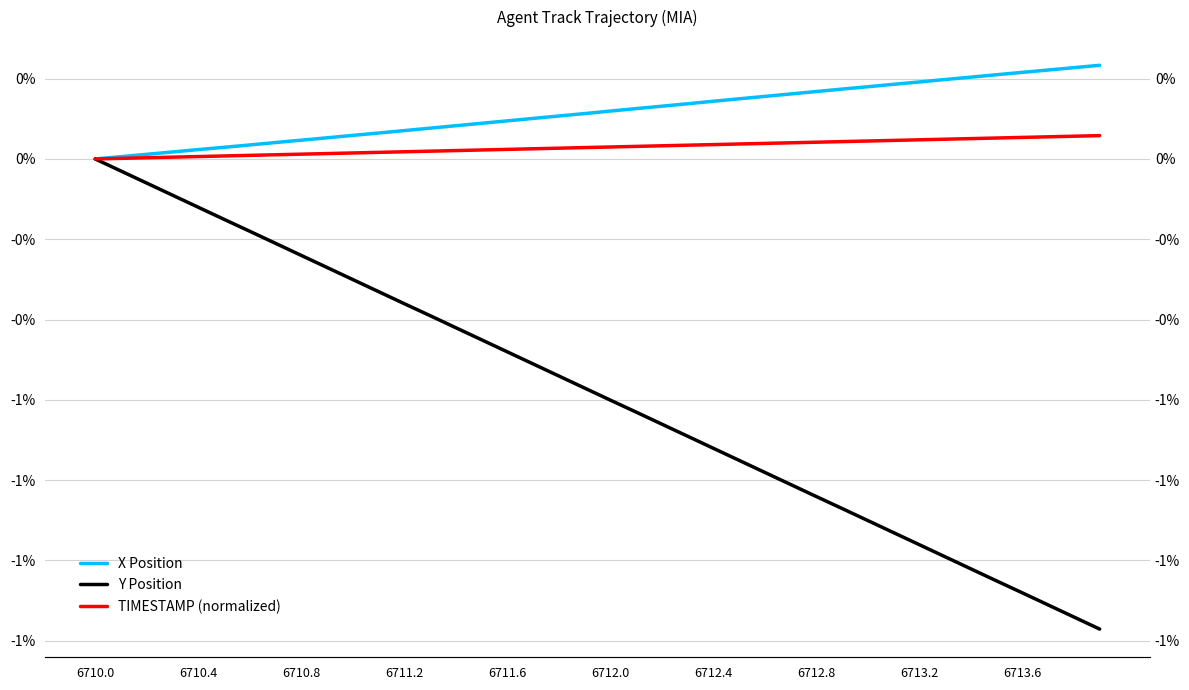

True or false: Y Position has more than 2 interior local peaks.

False